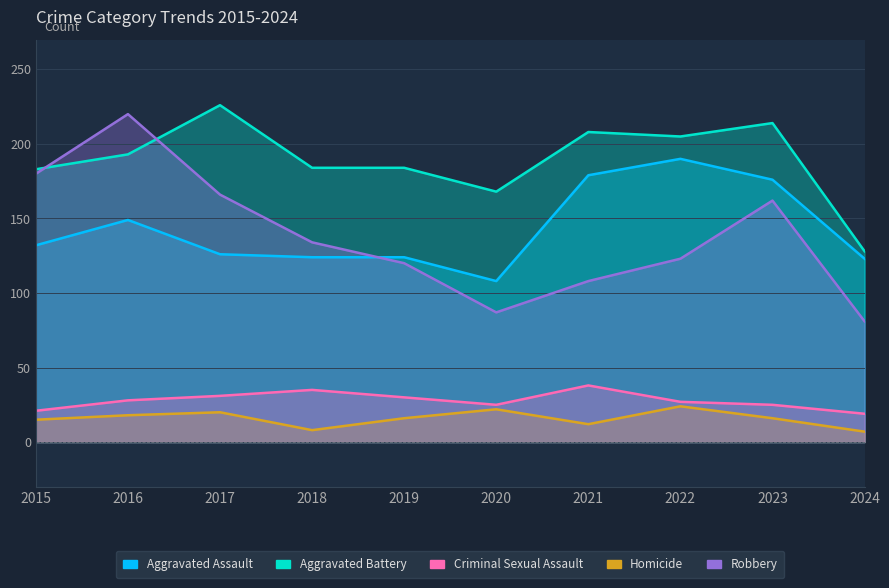

Which series changed the most between 2016 and 2022?

Robbery